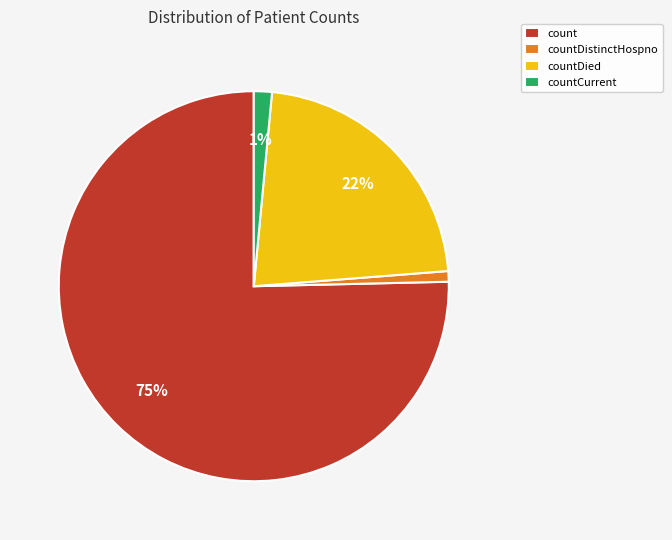

Is there a majority slice in this chart?

Yes